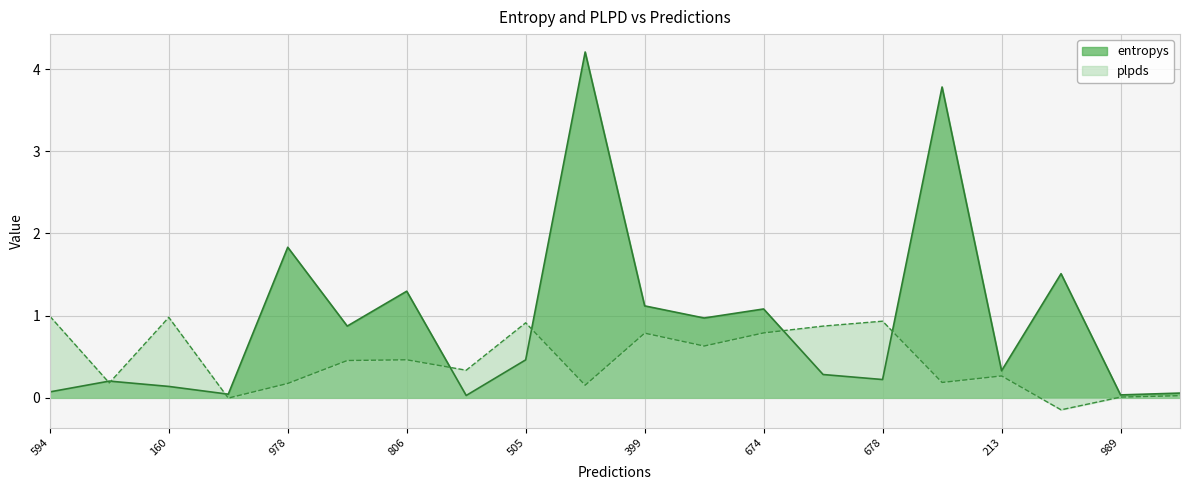

What is the total value across all series at 477?

1.4